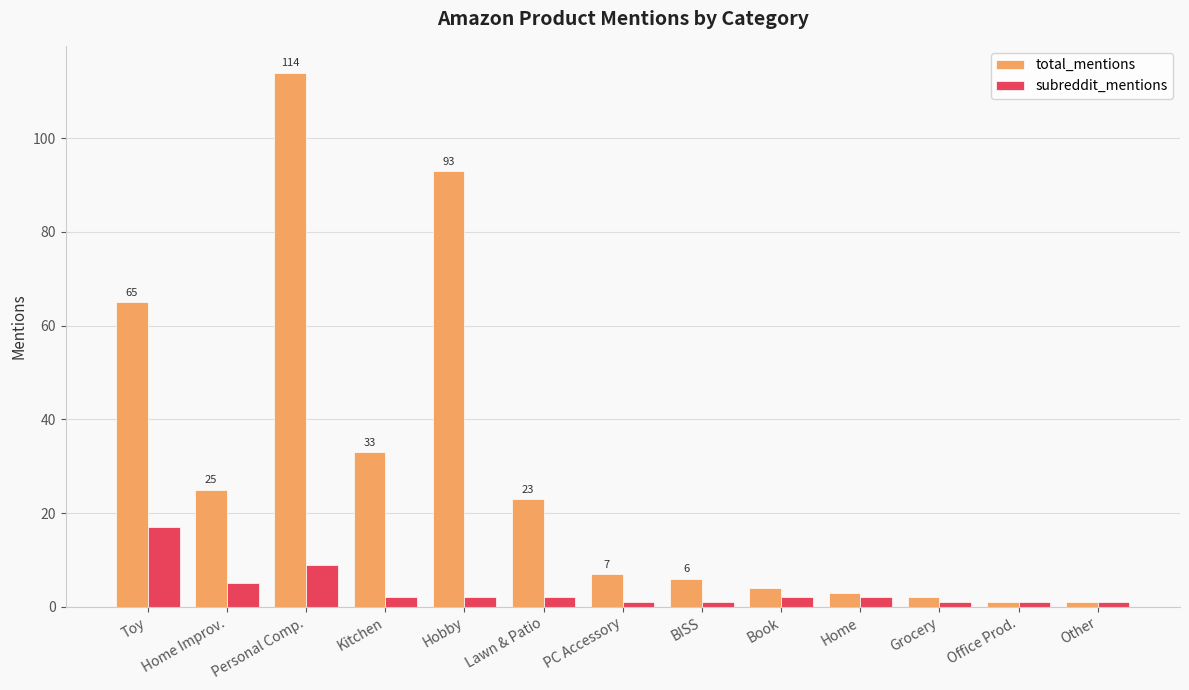

The value of total_mentions at Hobby is 93. True or false?

True